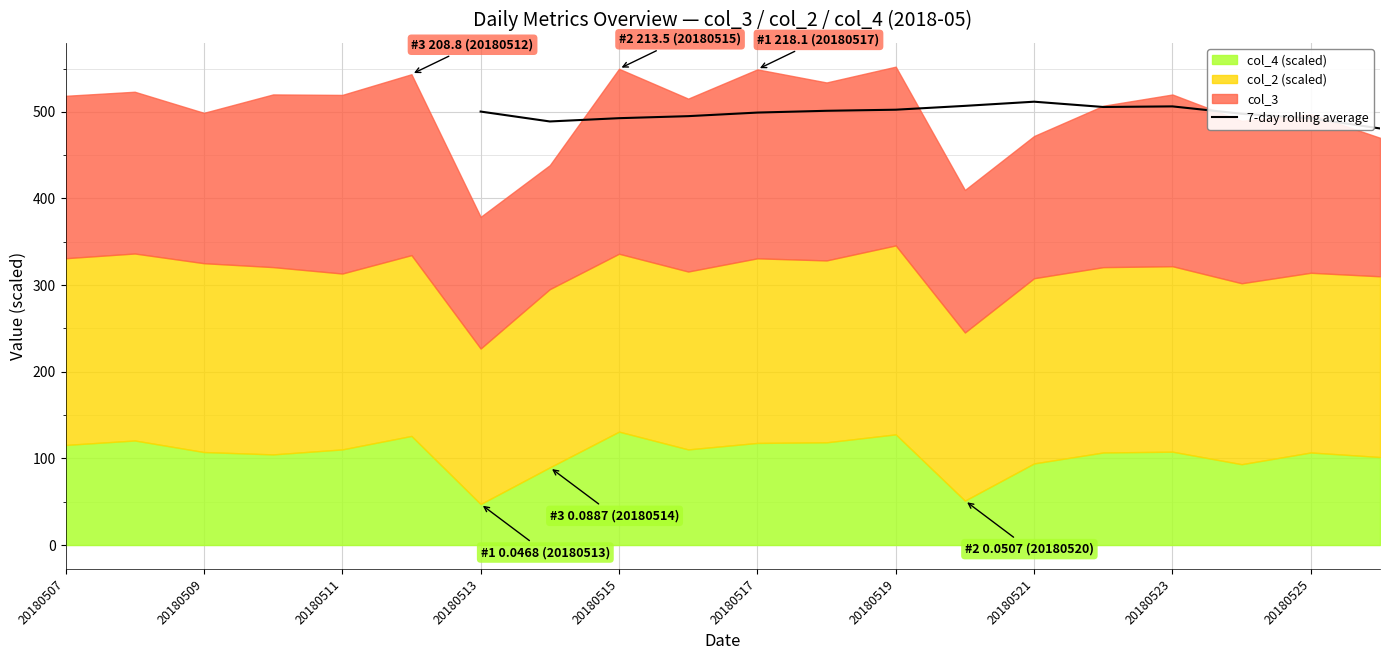

True or false: 7-day rolling average has a value of 787.4 at 20180519.

False